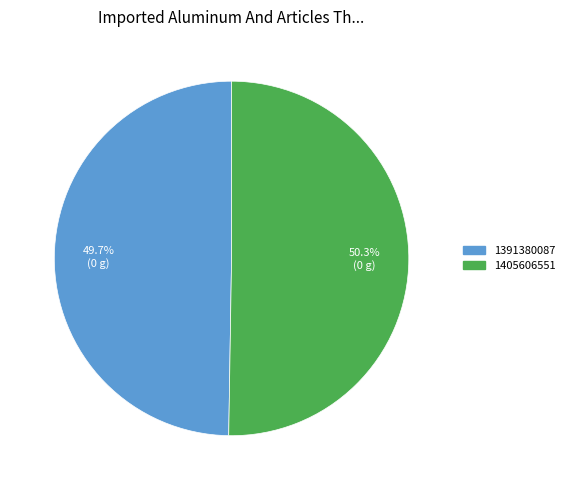

Which has a higher value, 1391380087 or 1405606551?

1405606551